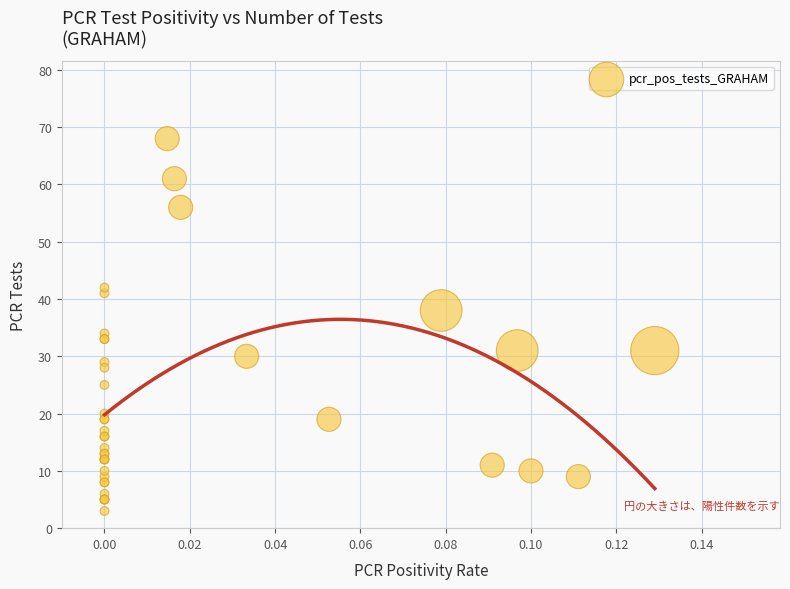

What Y value in the scatter plot is closest to 35?

34